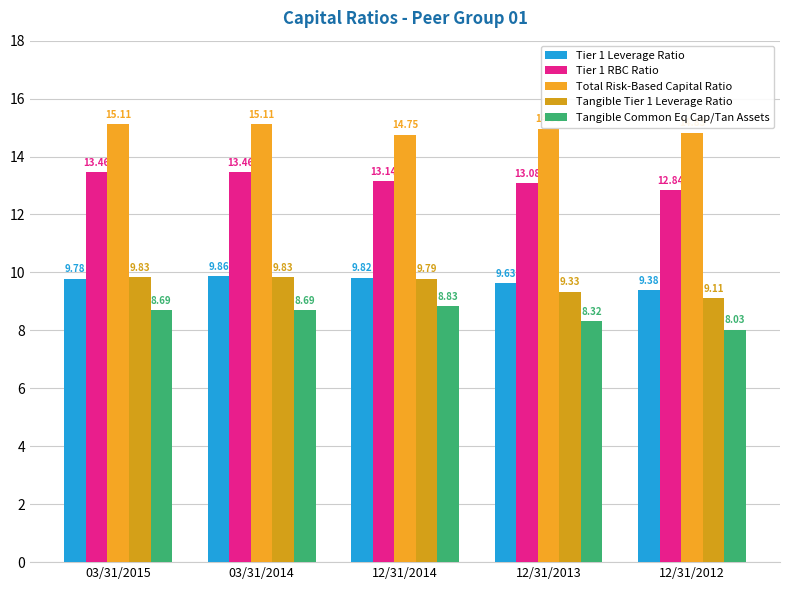

Count the Tier 1 Leverage Ratio values in the range 9 to 10.

5